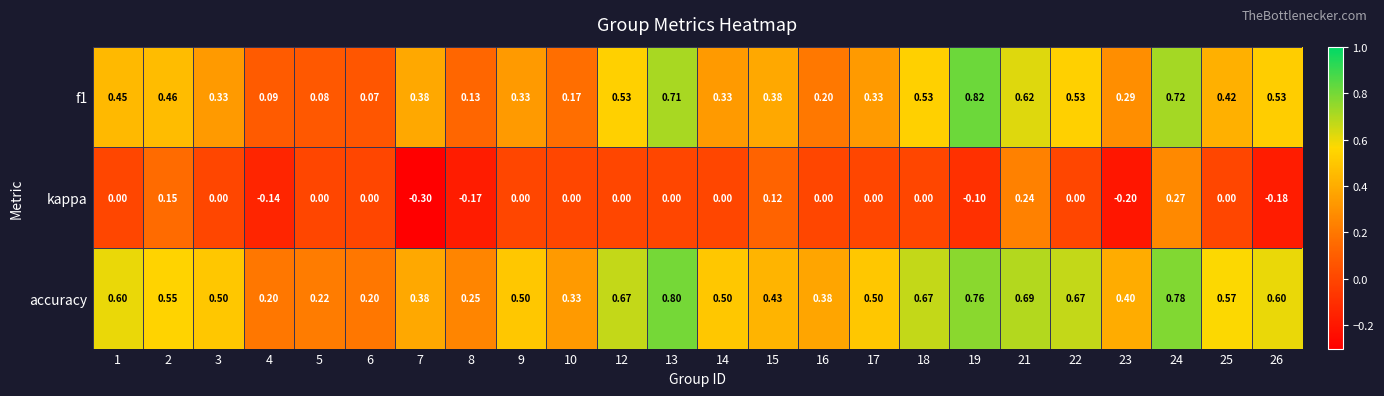

Which series has the largest total across all categories?

accuracy